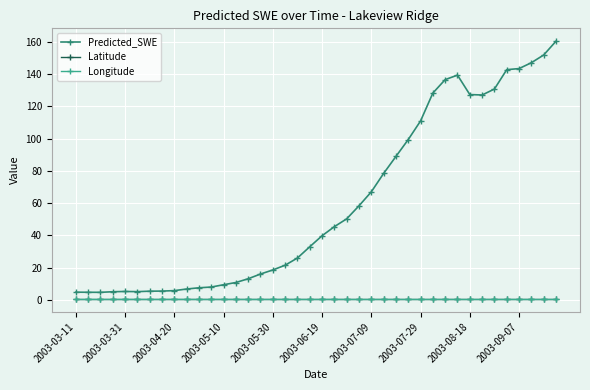

Is this an area chart (filled region under the line)?

No